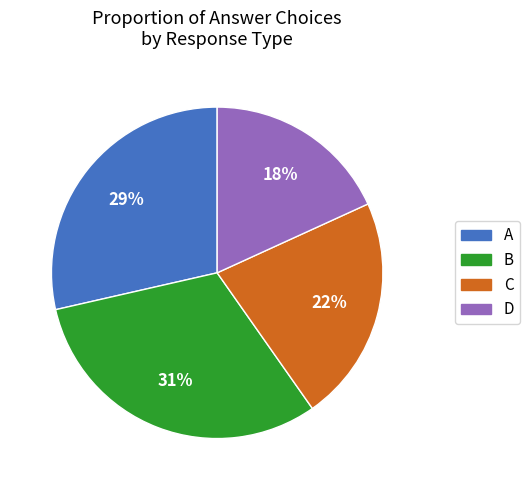

To the nearest percent, what is the difference between the largest and smallest slice percentages?

13%